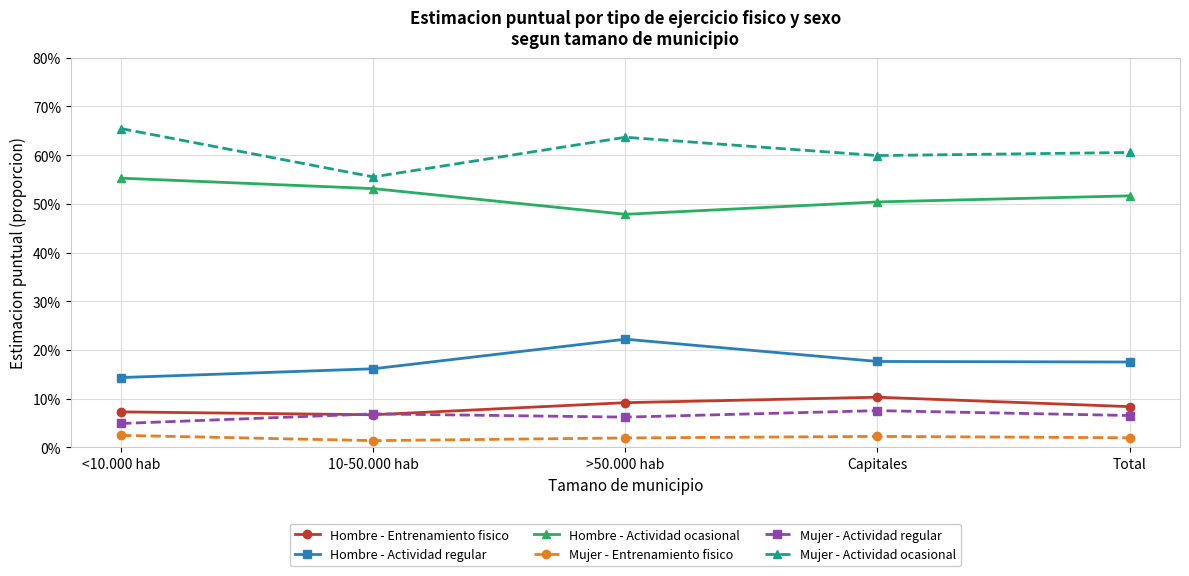

Reading left to right, what are all the values shown in this chart?

Hombre - Entrenamiento fisico: <10.000 hab=0.1	10-50.000 hab=0.1	>50.000 hab=0.1	Capitales=0.1	Total=0.1
Hombre - Actividad regular: <10.000 hab=0.1	10-50.000 hab=0.2	>50.000 hab=0.2	Capitales=0.2	Total=0.2
Hombre - Actividad ocasional: <10.000 hab=0.6	10-50.000 hab=0.5	>50.000 hab=0.5	Capitales=0.5	Total=0.5
Mujer - Entrenamiento fisico: <10.000 hab=0.0	10-50.000 hab=0.0	>50.000 hab=0.0	Capitales=0.0	Total=0.0
Mujer - Actividad regular: <10.000 hab=0.0	10-50.000 hab=0.1	>50.000 hab=0.1	Capitales=0.1	Total=0.1
Mujer - Actividad ocasional: <10.000 hab=0.7	10-50.000 hab=0.6	>50.000 hab=0.6	Capitales=0.6	Total=0.6